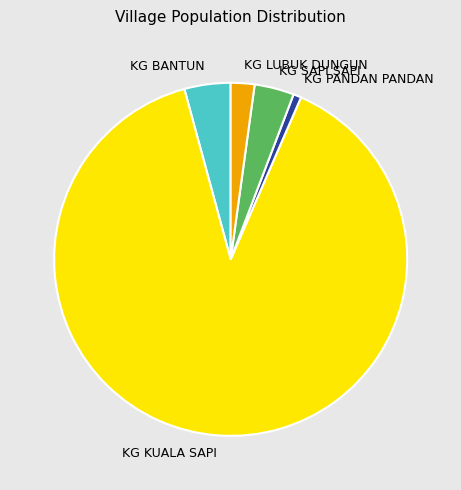

Which slice is the largest?

KG KUALA SAPI